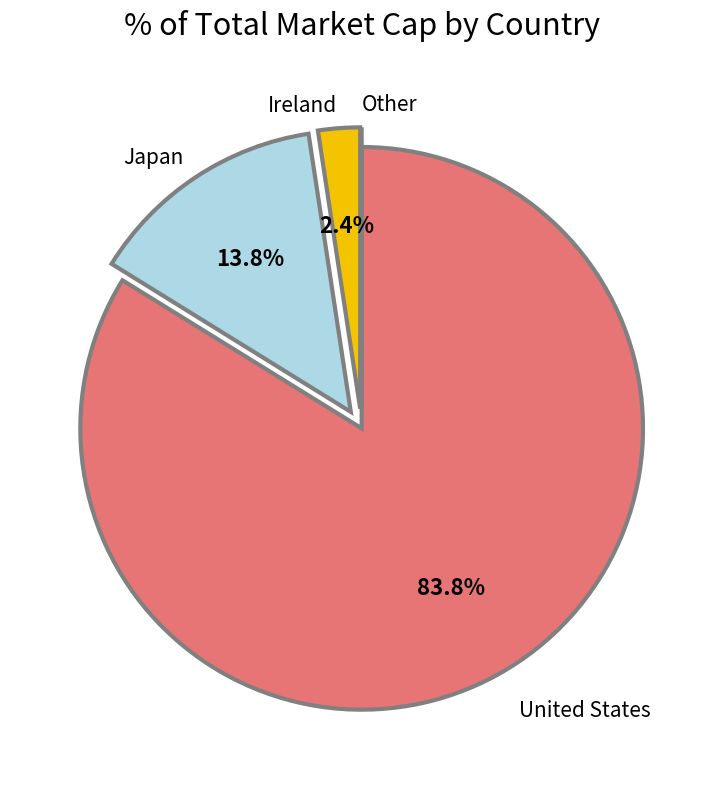

Combined, what portion of the pie is Ireland and United States?

86.2%